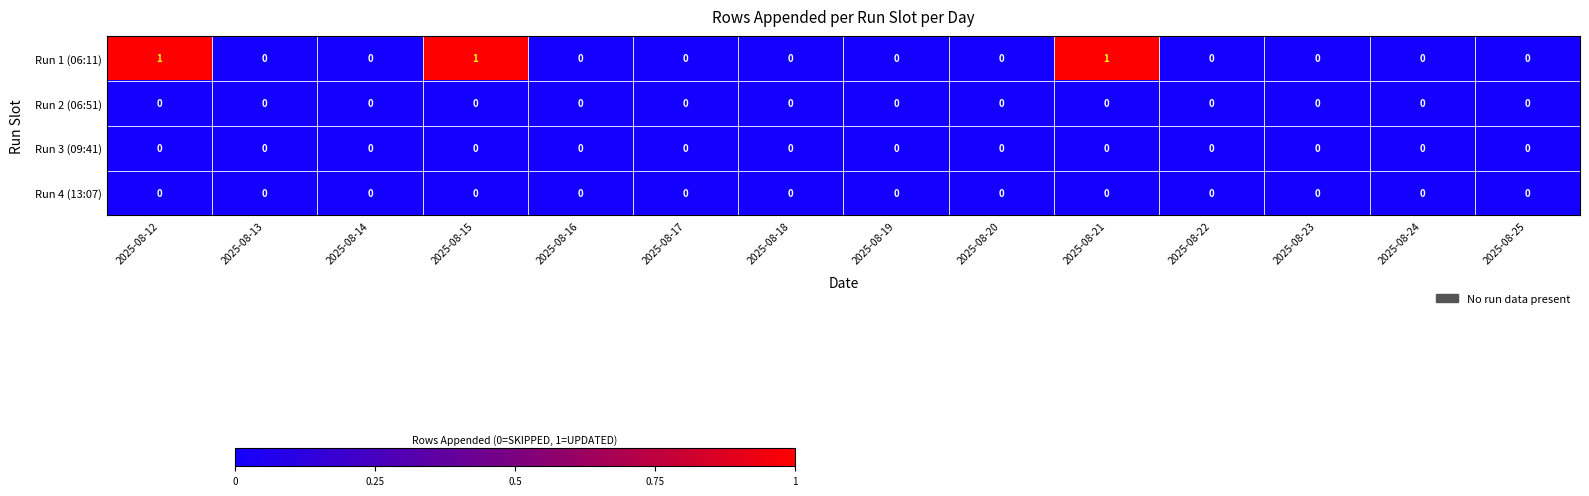

Is it true that Run 4 (13:07) equals 0 at 2025-08-25?

True